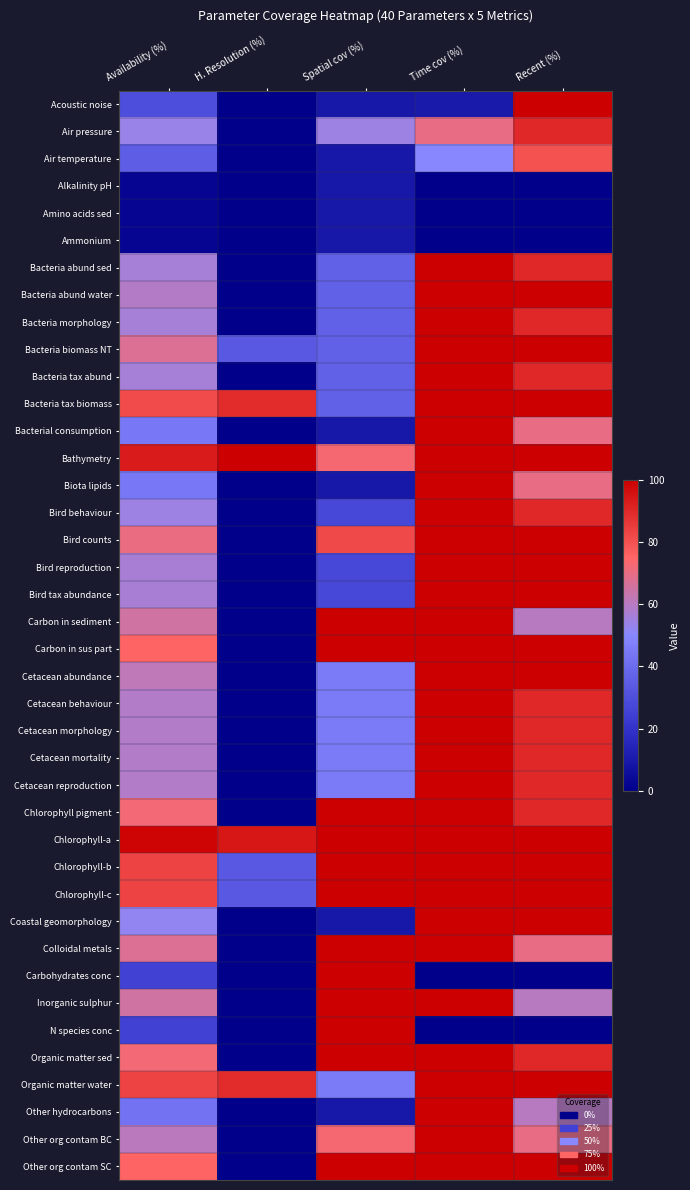

What is the total value across all series at Availability (%)?

2267.1